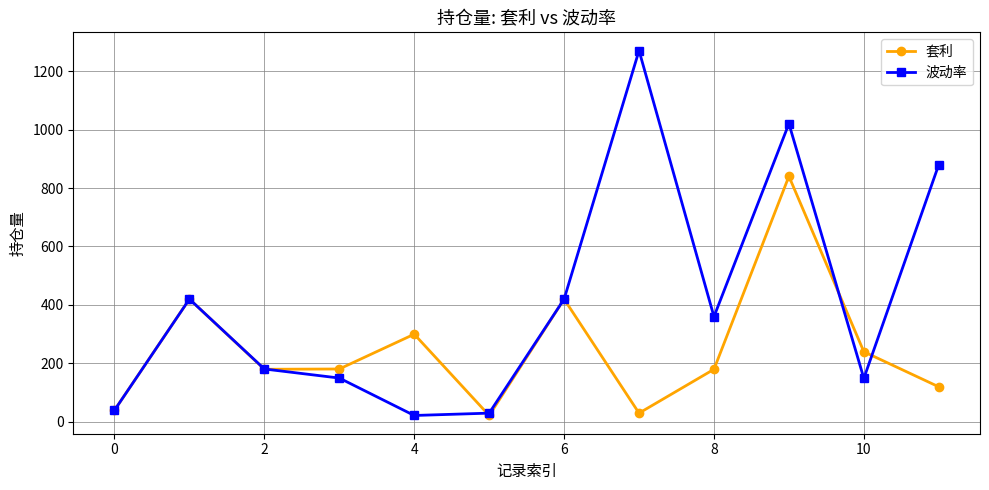

Which series has the largest total across all categories?

波动率